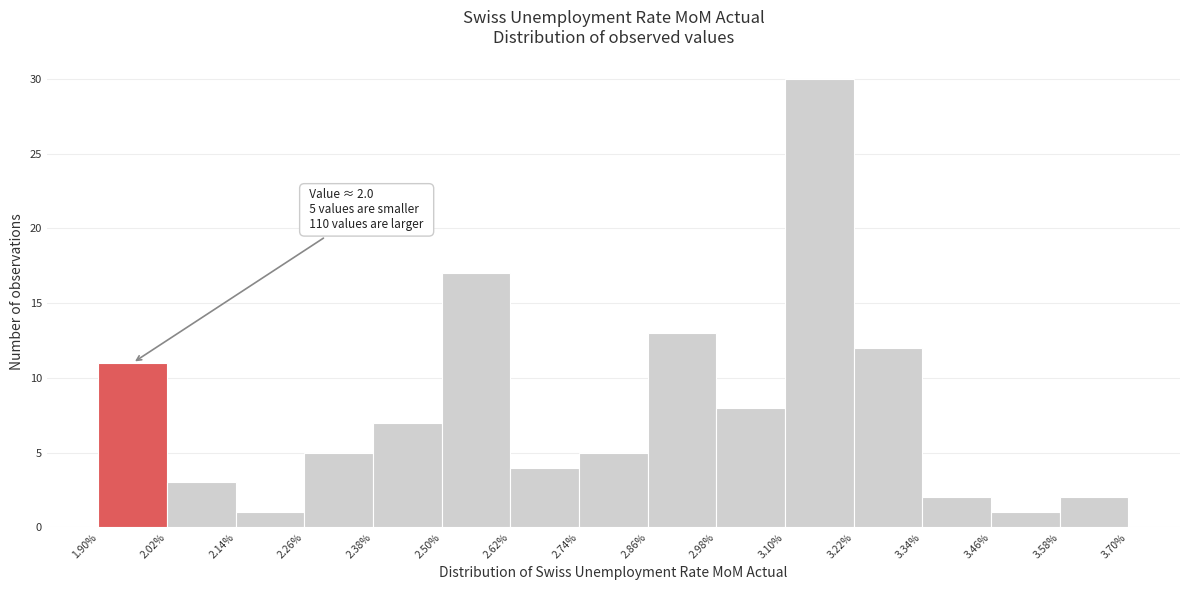

Over which range of the x-axis is the bar tallest?

3.10% to 3.22%